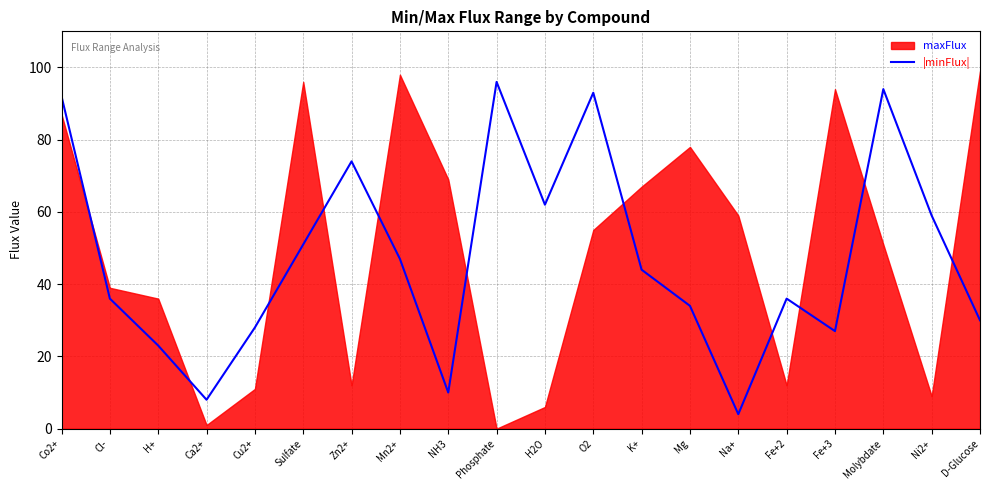

What is the sum of the values at Molybdate and Mg?

128